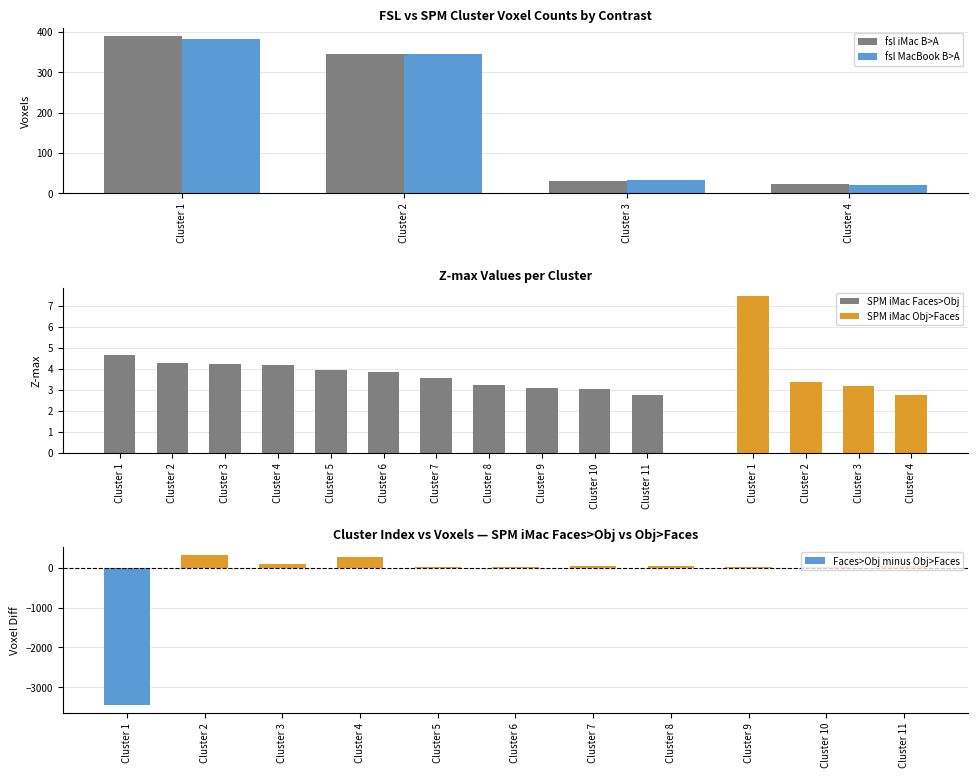

Which category has the highest value across all series?

Cluster 1